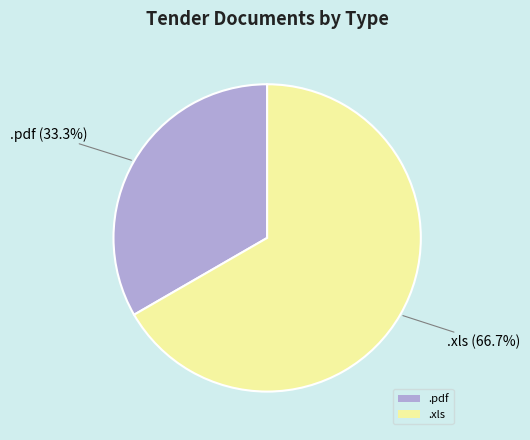

Which has a higher value, .pdf or .xls?

.xls